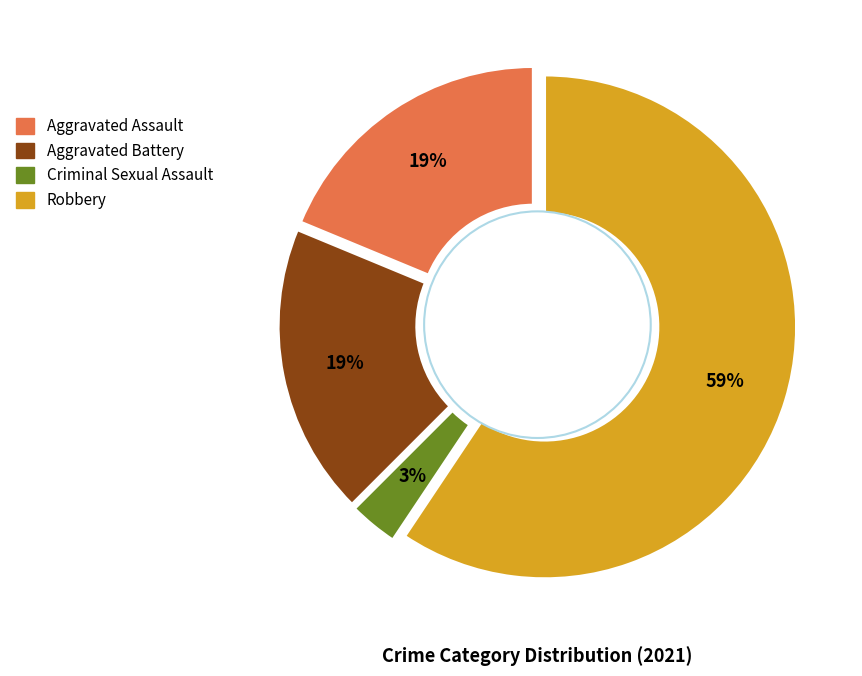

To the nearest percent, what percentage of the pie is Robbery?

59%